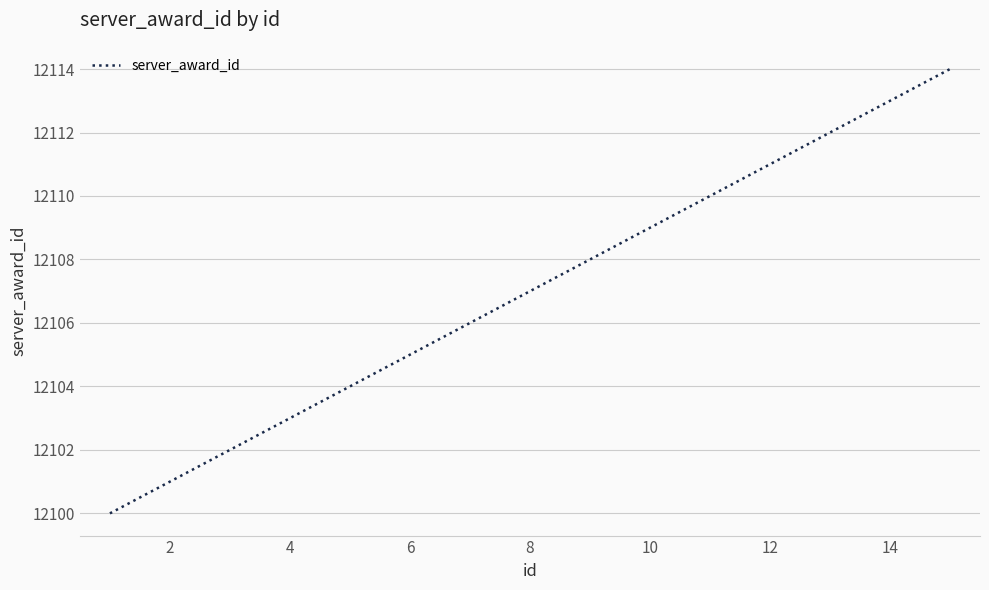

What is the smallest value displayed?

12100